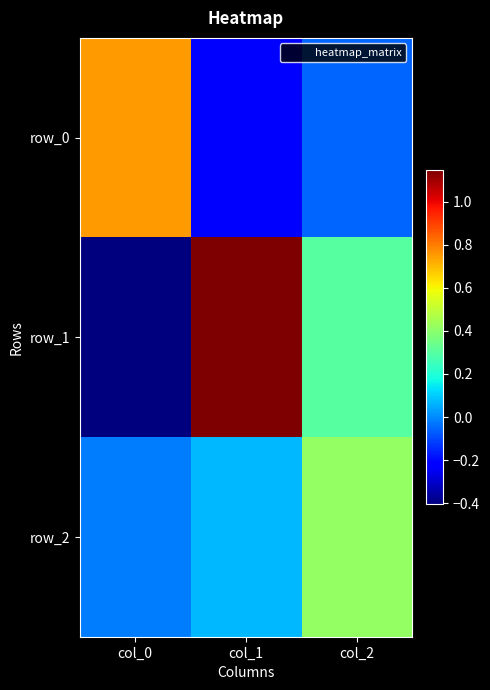

The row_1 series shows 0.3 at col_2. True or false?

True